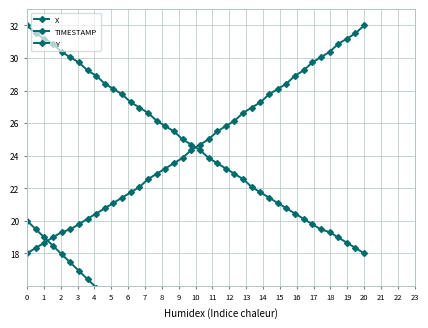

Between 8 and 10, which is larger?

8